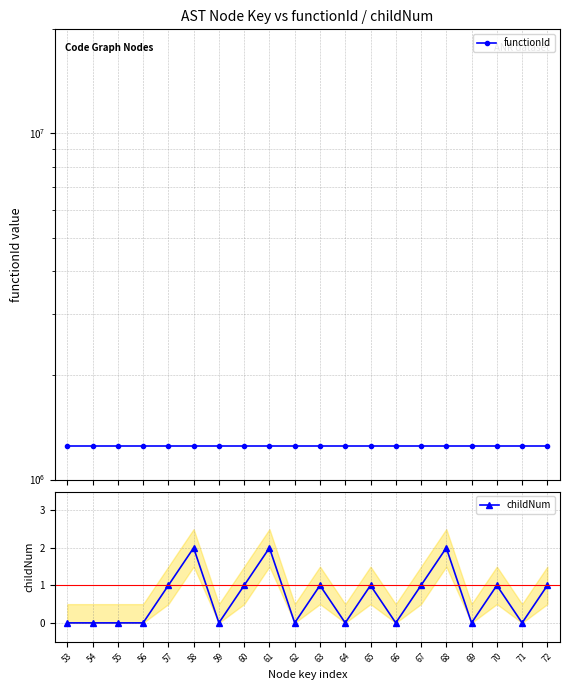

True or false: childNum and functionId cross at least once.

False